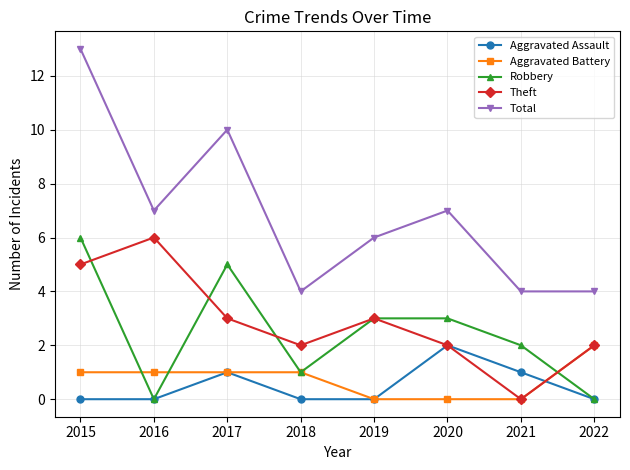

Which series has the widest spread of values?

Total